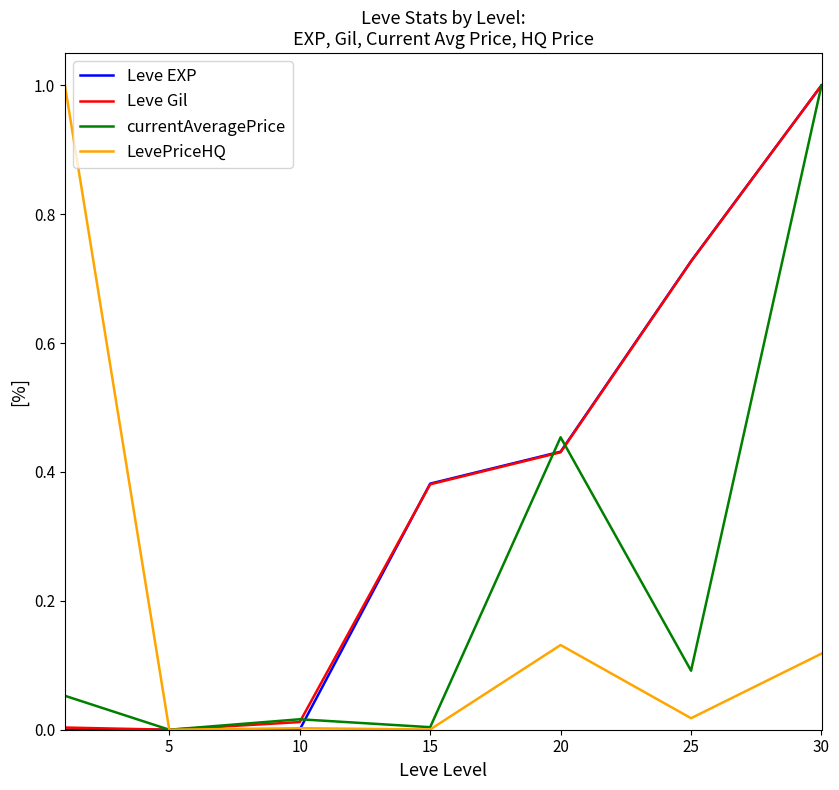

What is the maximum value shown in the chart?

1.0